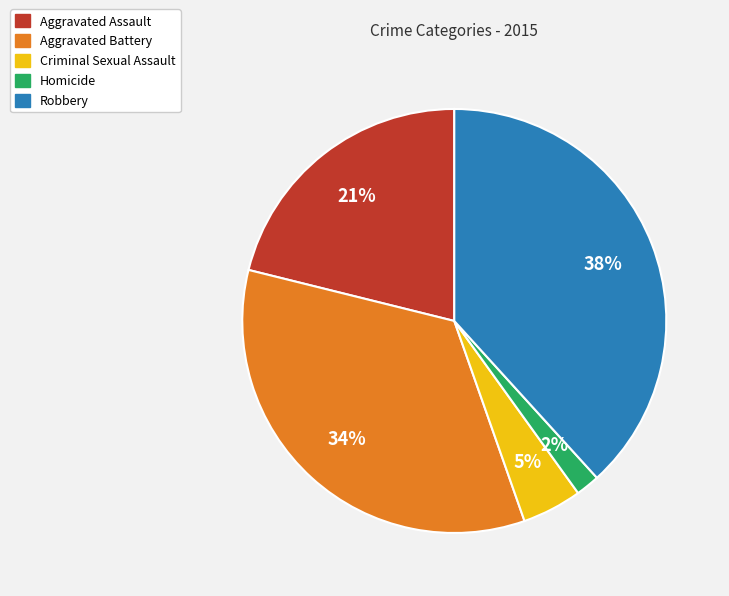

The Criminal Sexual Assault slice represents 5% of the pie. True or false?

True